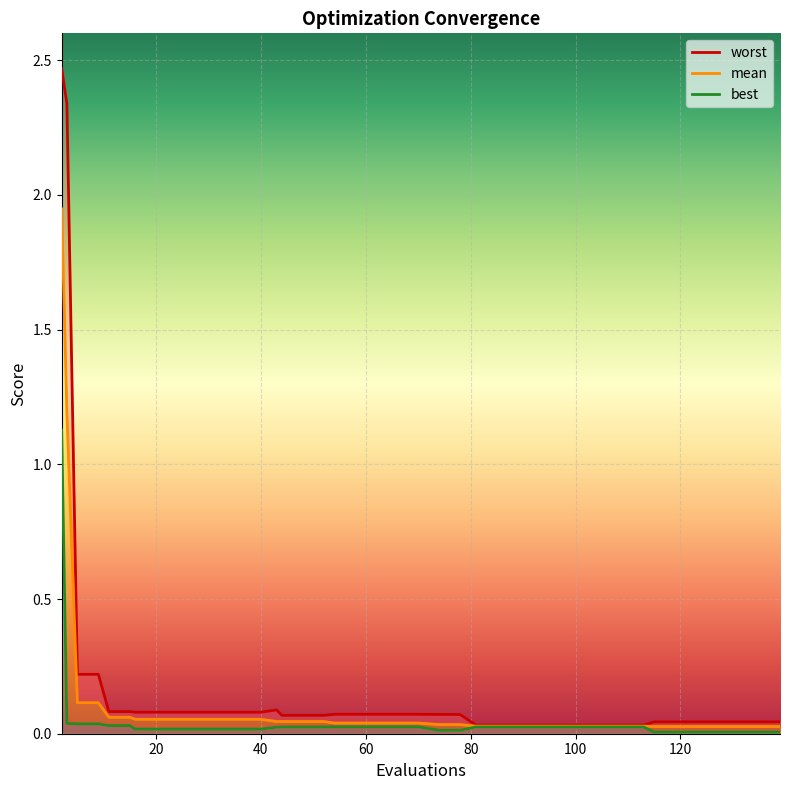

At which category is the sum across all series the highest?

2